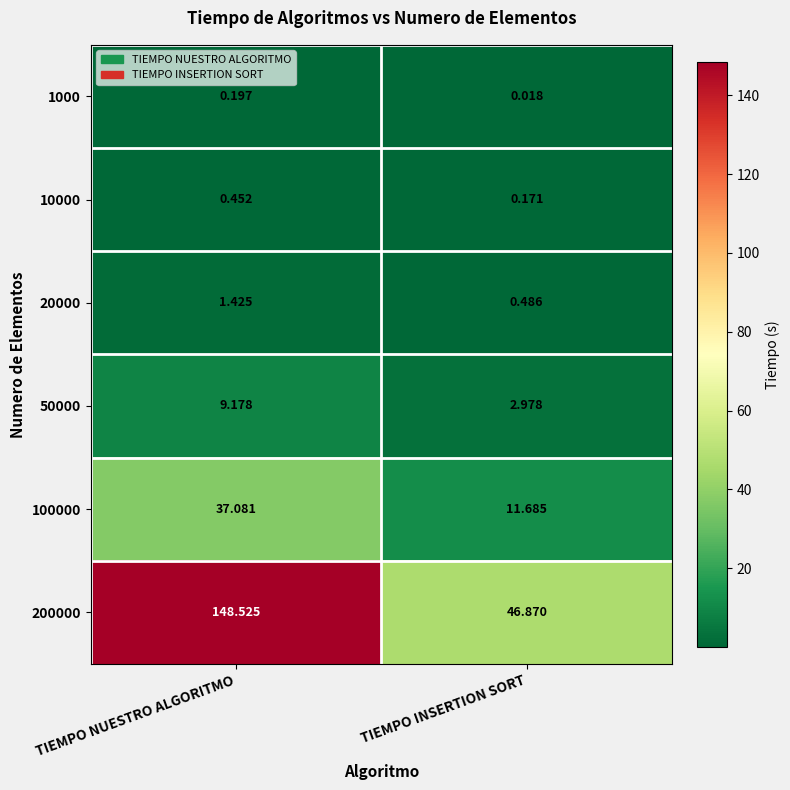

At which label does 20000 first exceed 1?

TIEMPO NUESTRO ALGORITMO